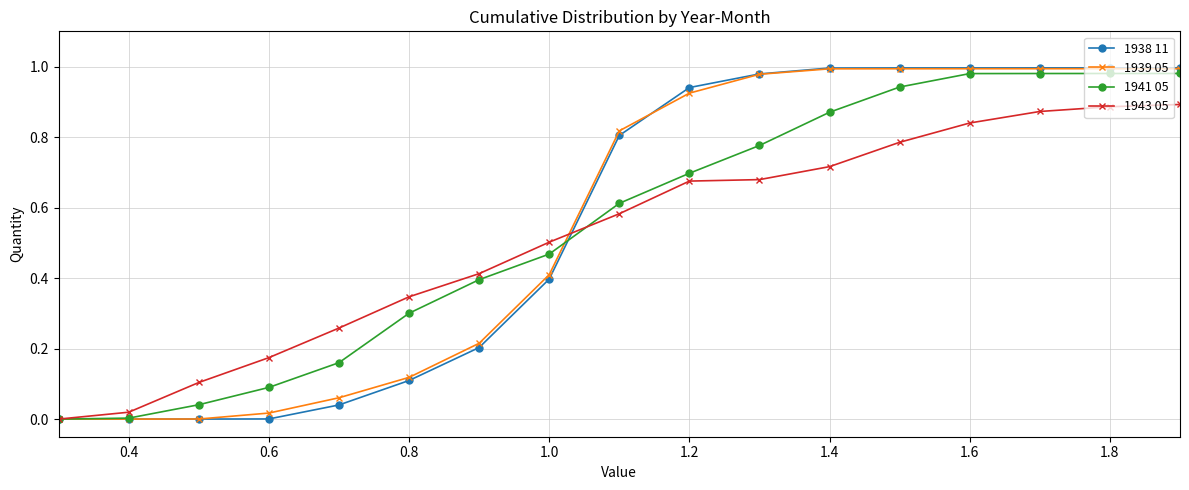

Which series has the widest spread of values?

1938 11